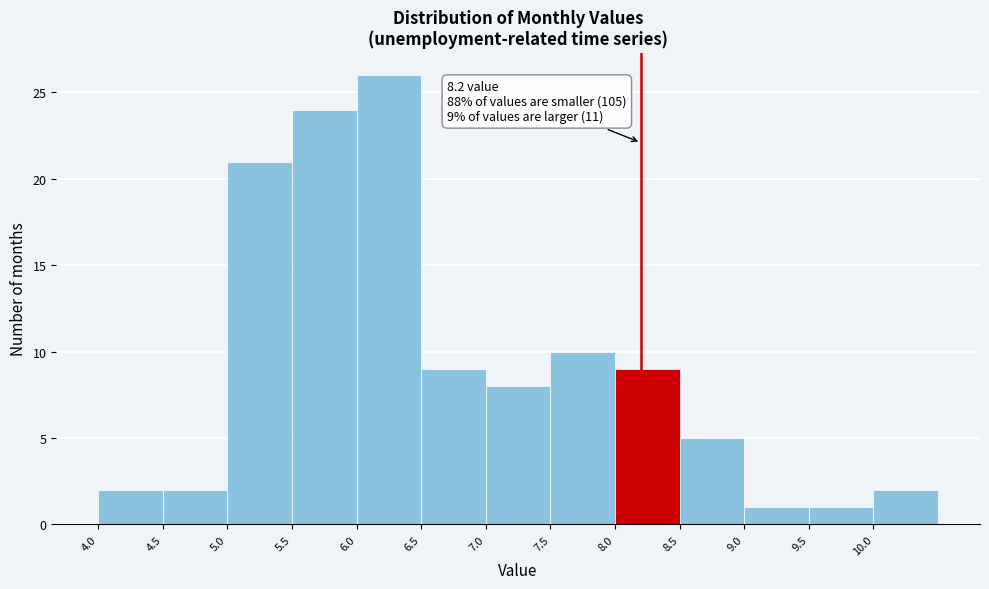

Over which range of the x-axis is the bar tallest?

6.0 to 6.5